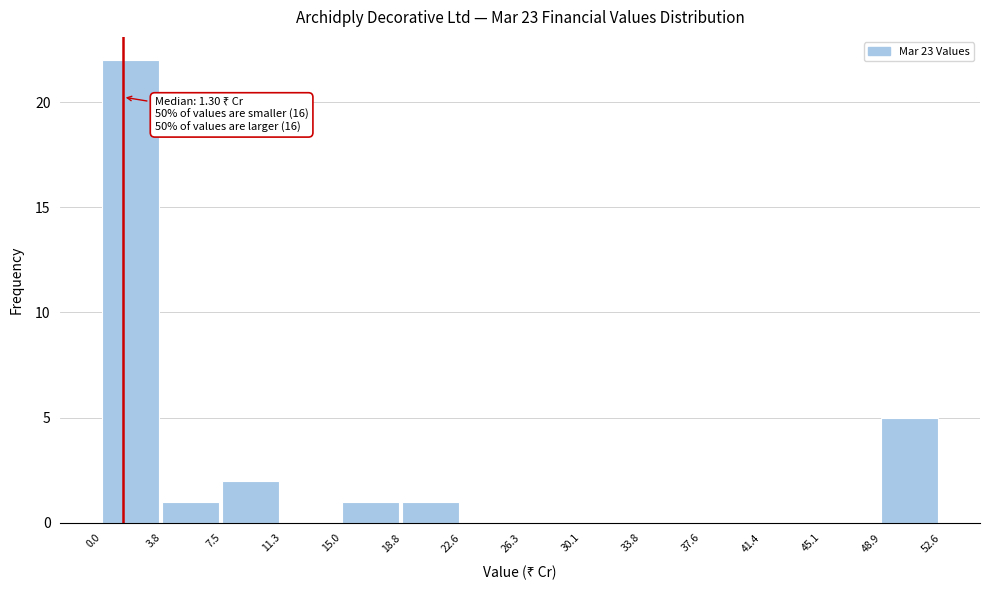

Over which range of the x-axis is the bar tallest?

0.0 to 3.8